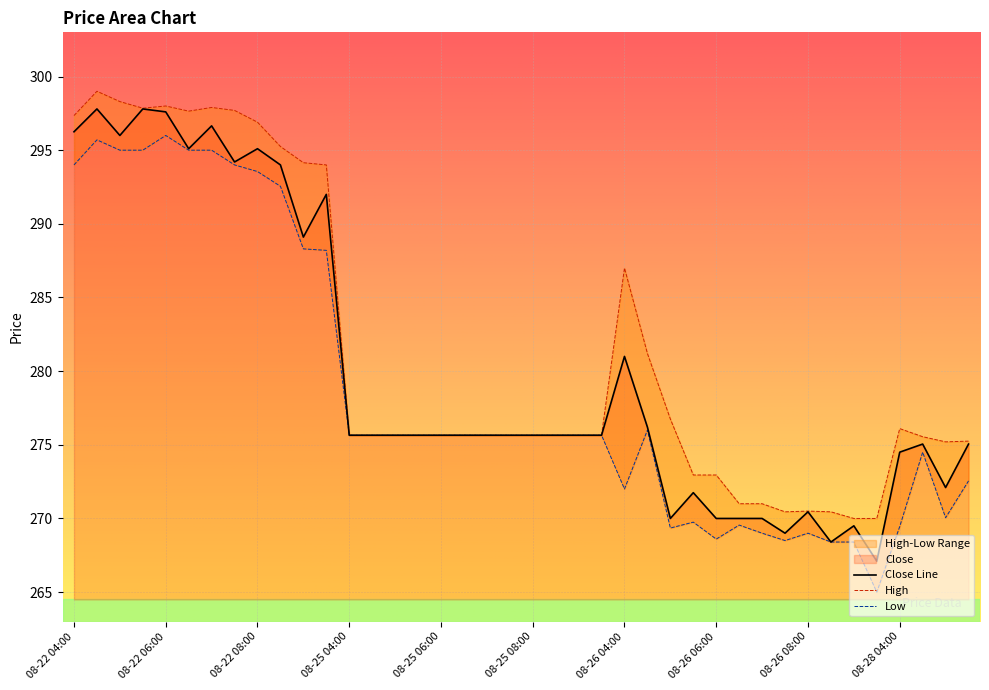

What is the label of the 37th point from the right?

08-22 05:30